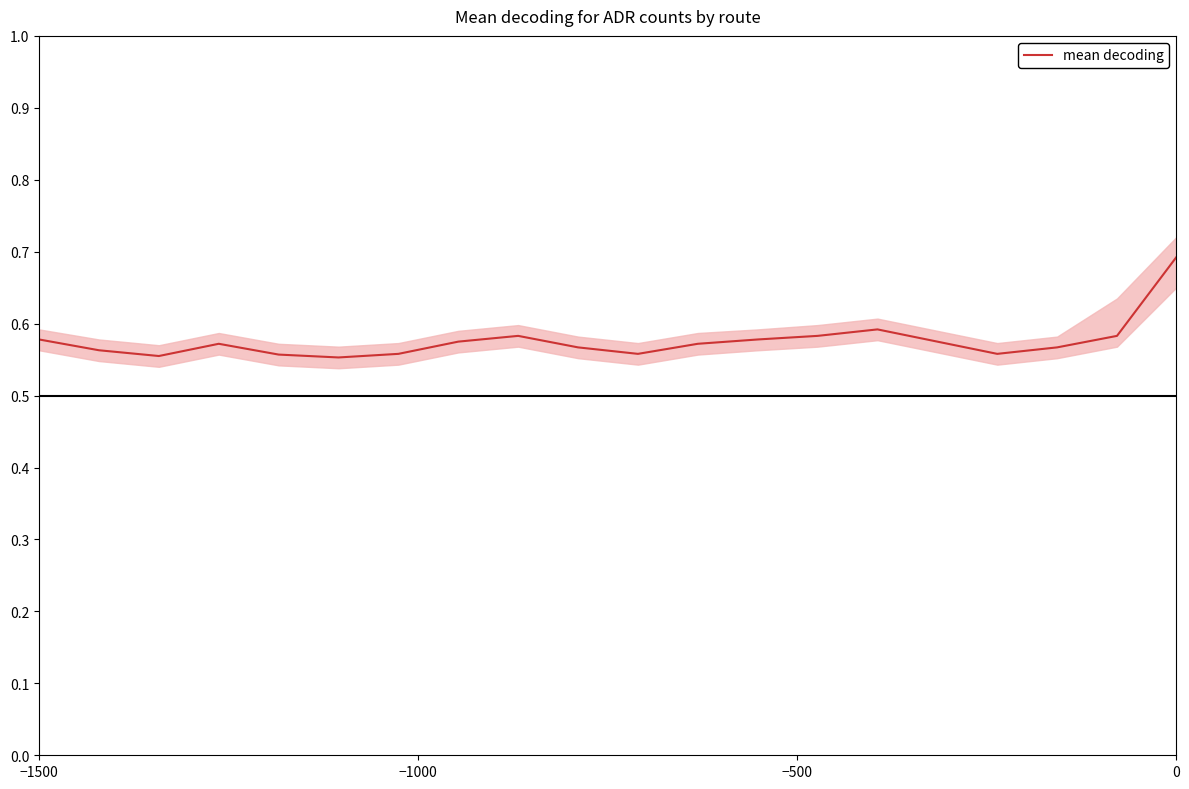

Does the chart display data point markers on the line(s)?

No